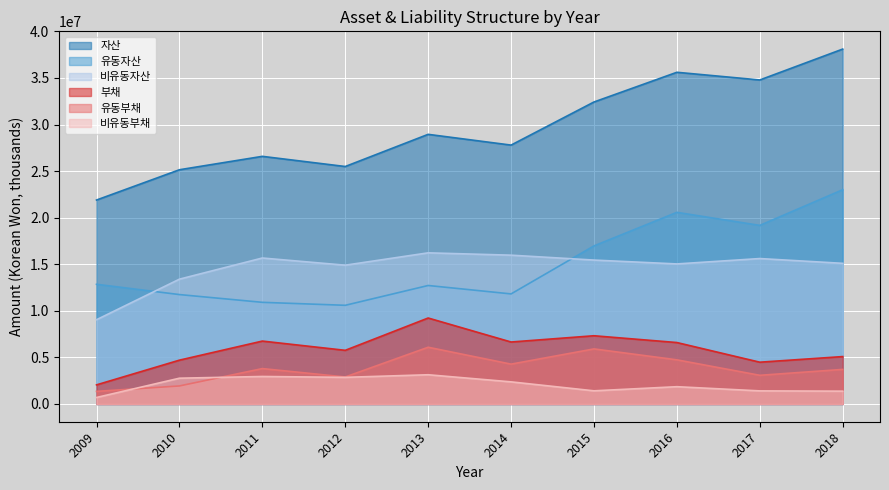

Which label corresponds to the smallest value in the chart?

2009